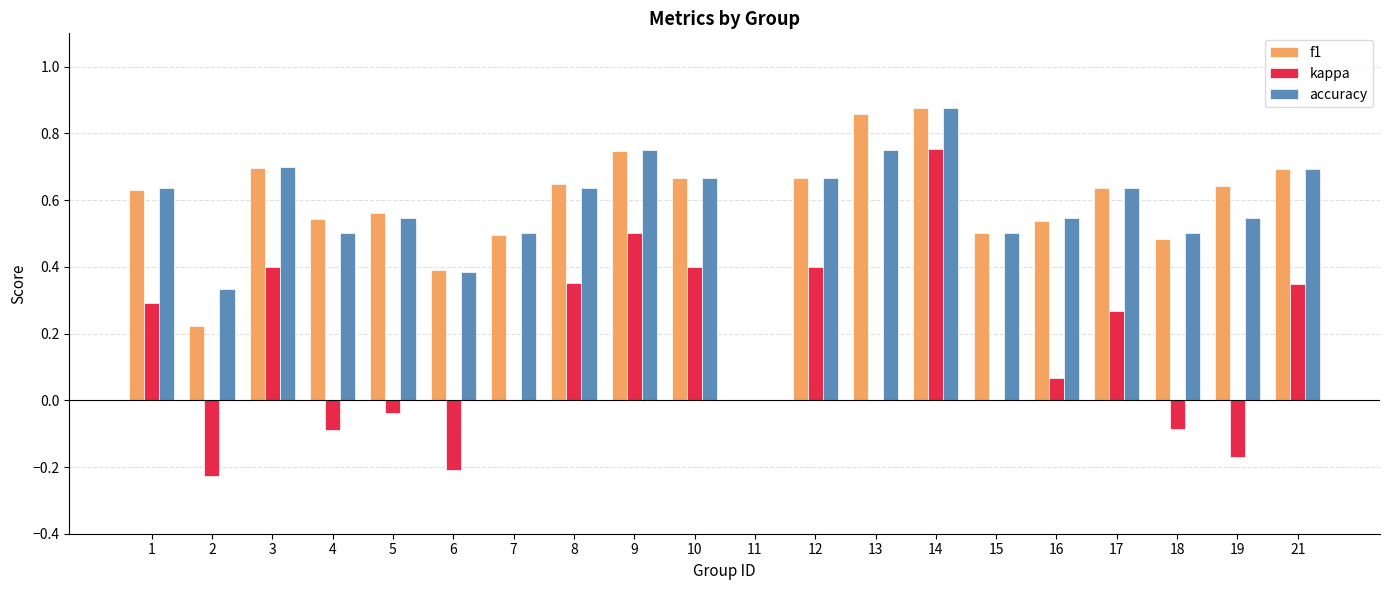

The accuracy series shows 0.5 at 15. True or false?

True